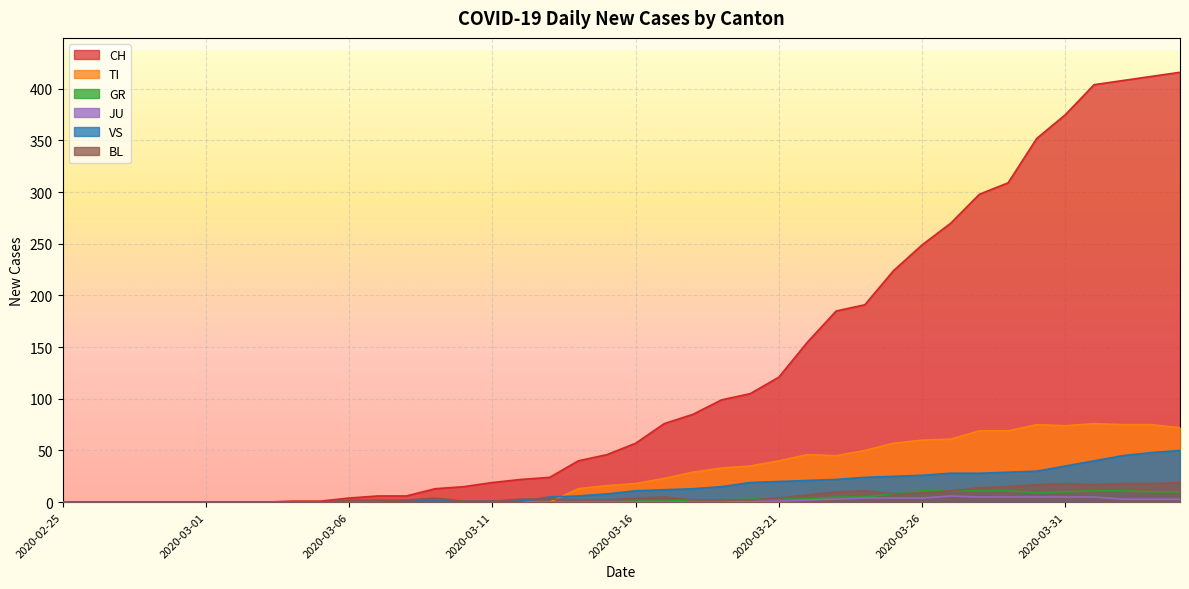

What is the maximum value shown in the chart?

416